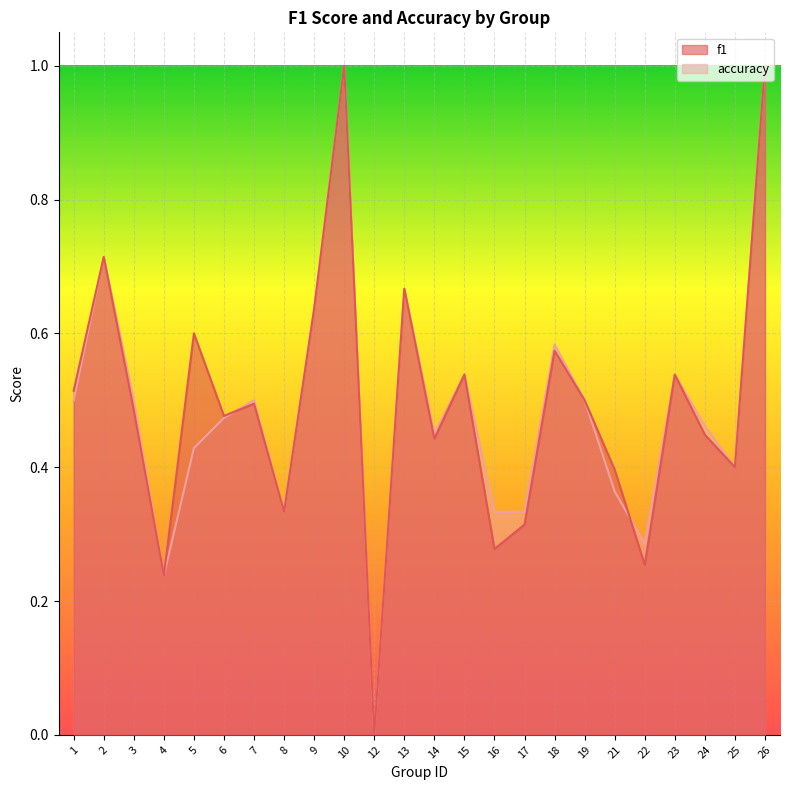

True or false: f1 and accuracy intersect in this chart.

True